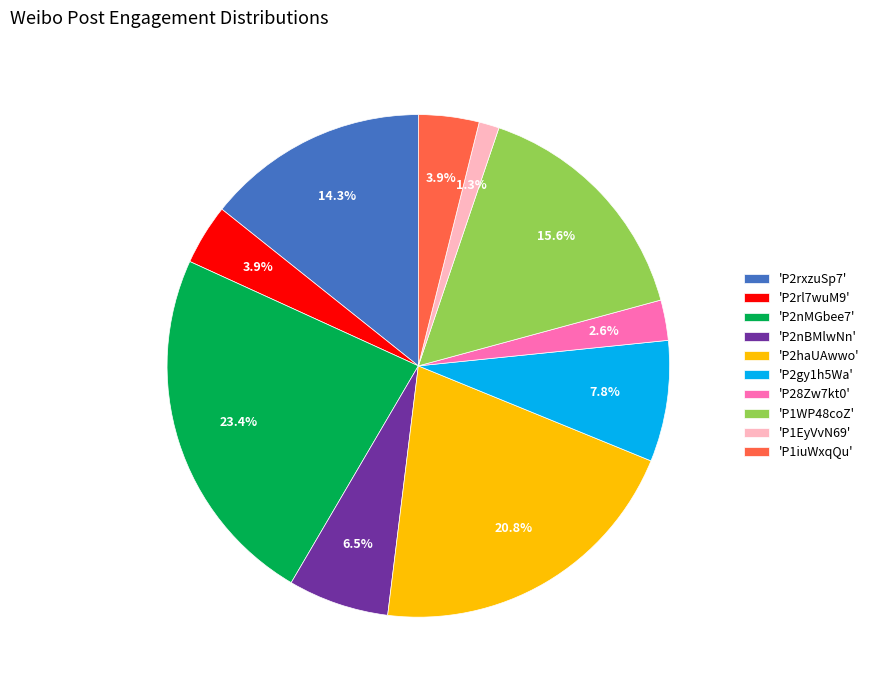

What is the total percentage of 'P1iuWxqQu' and 'P2rl7wuM9'?

7.8%